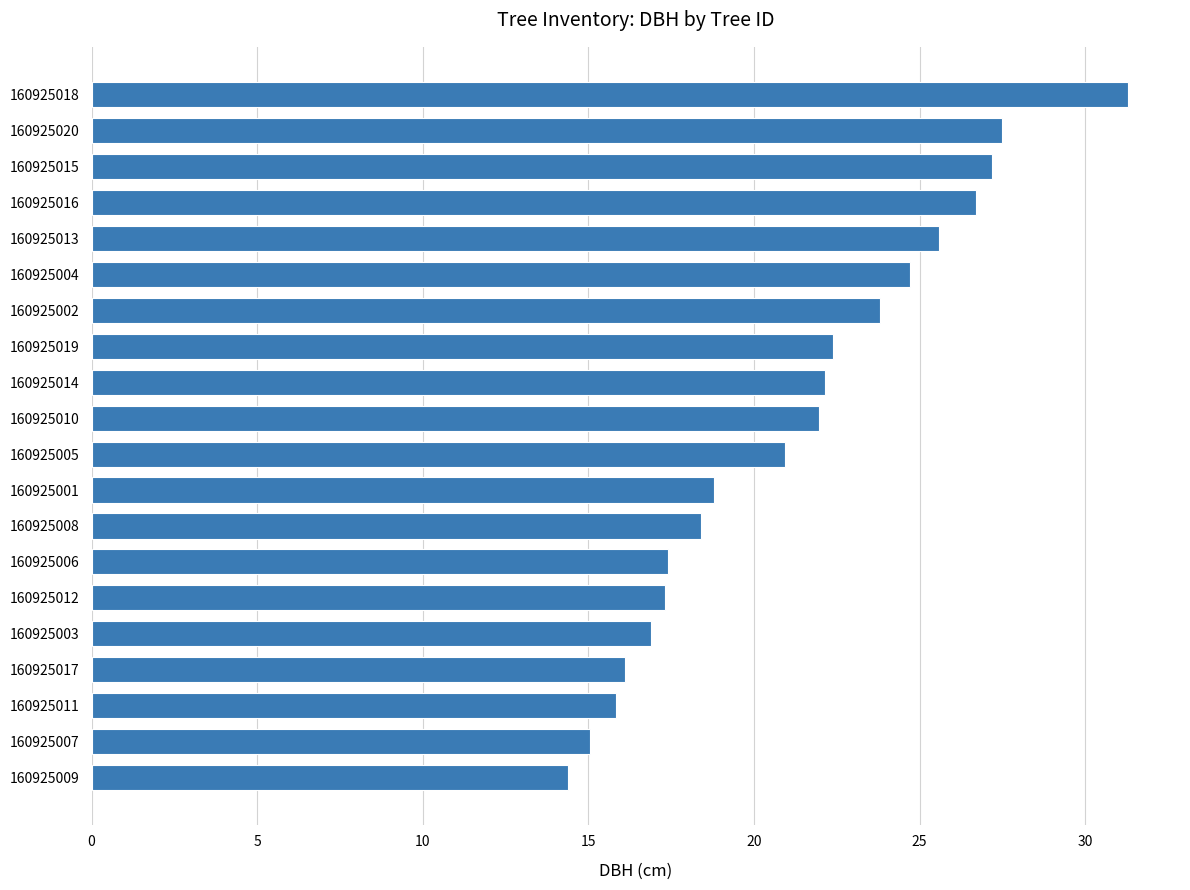

The chart shows a value of 4.2 at 160925017. True or false?

False